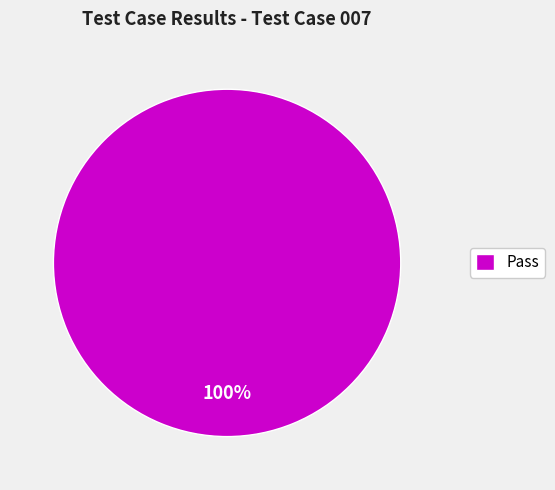

Is it true that Pass is 85% of the pie?

False